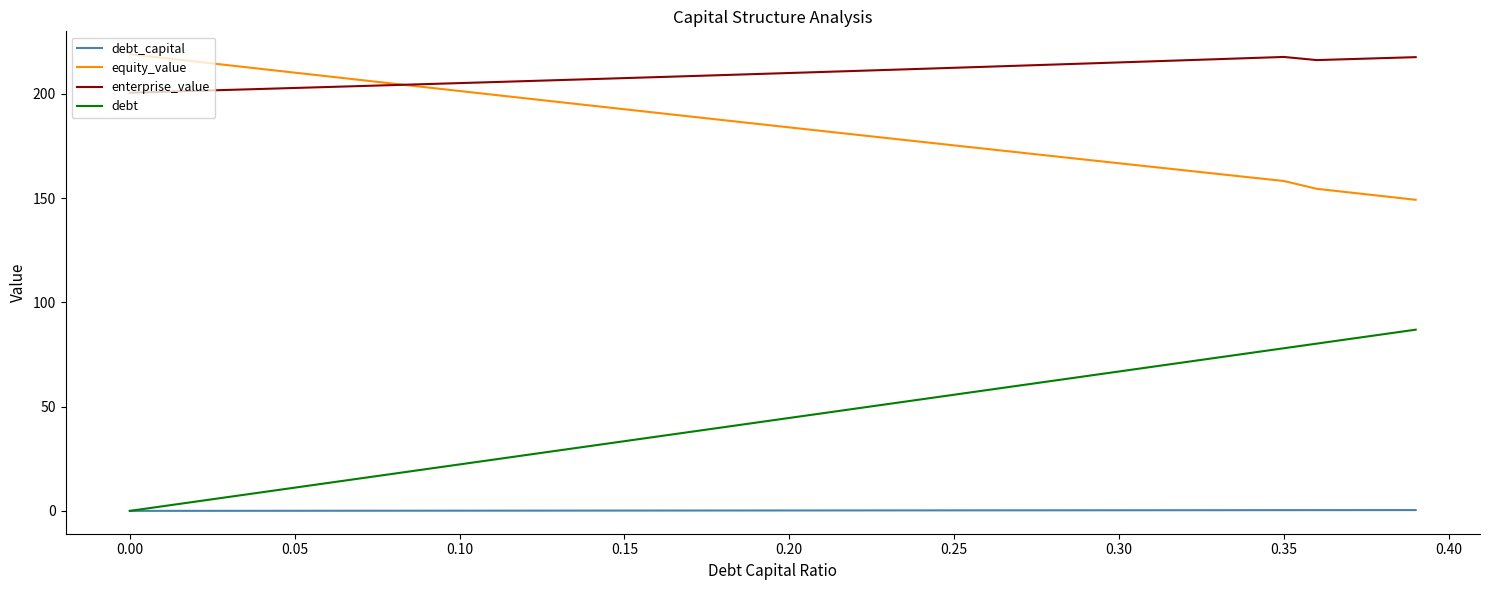

What is the maximum value shown in the chart?

219.1